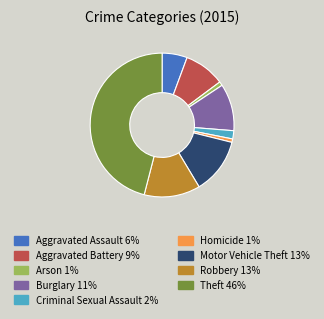

How many slices are in this pie chart?

9